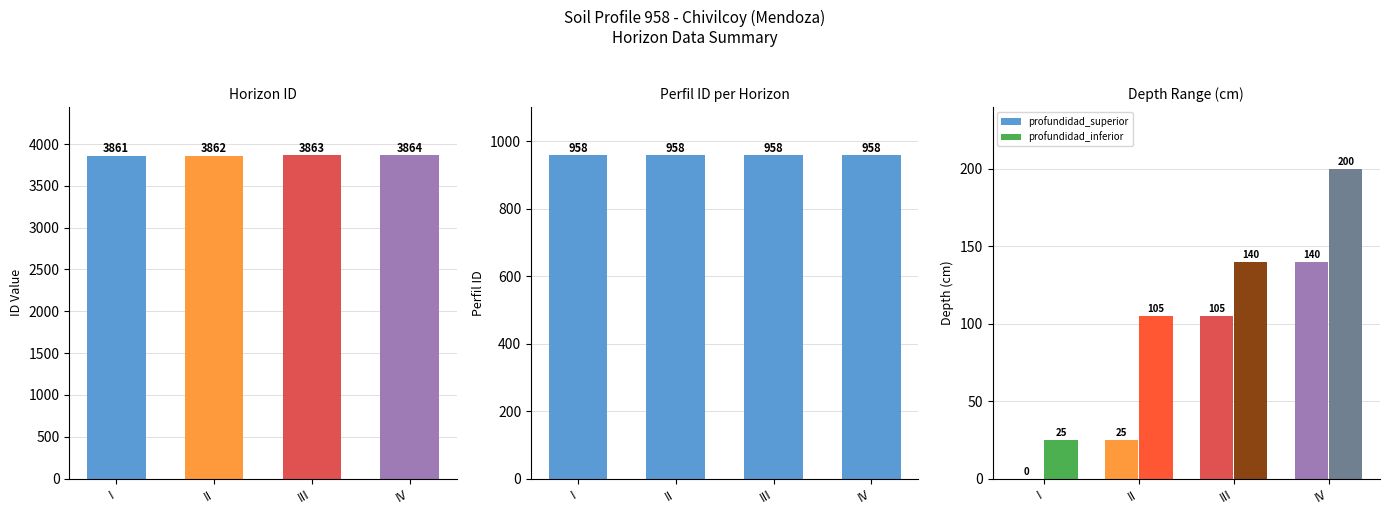

Reading right to left, transcribe all the data shown in this chart.

id: 3864	3863	3862	3861
perfil_id: 958	958	958	958
profundidad_superior: 140	105	25	0
profundidad_inferior: 200	140	105	25